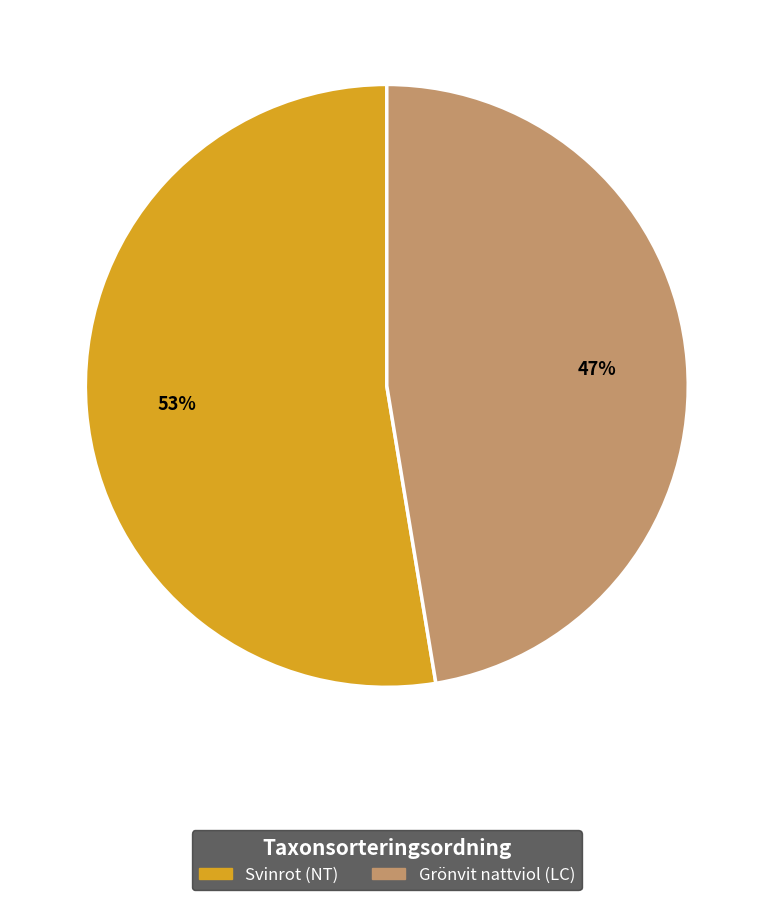

Do Grönvit nattviol (LC) and Svinrot (NT) together represent more than half of the pie?

Yes